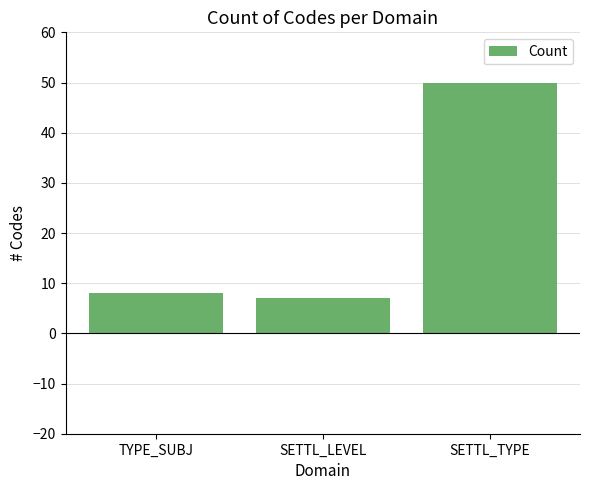

Is it true that the value at SETTL_LEVEL is 7?

True